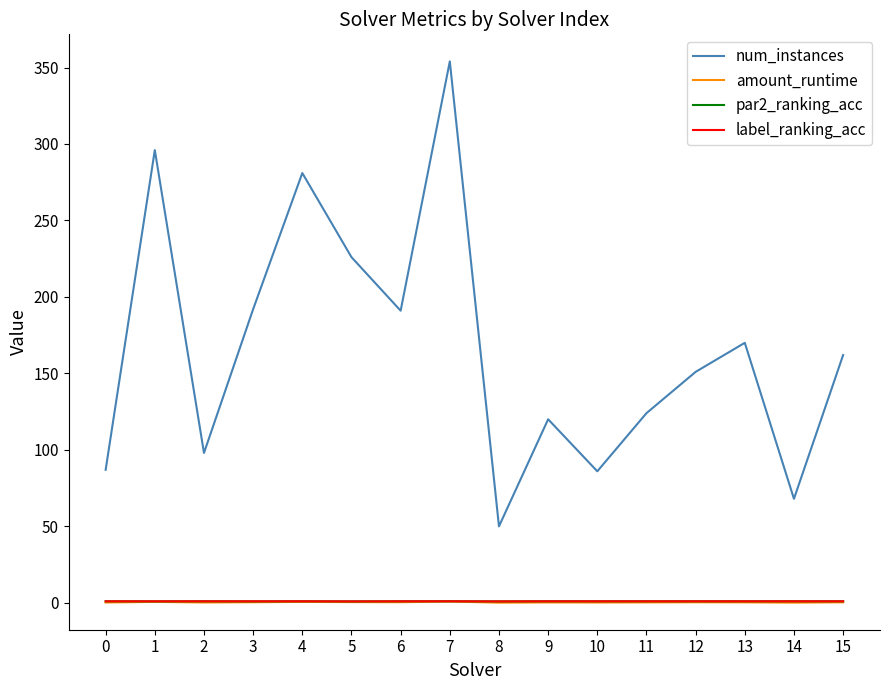

What is the greatest value displayed?

354.0